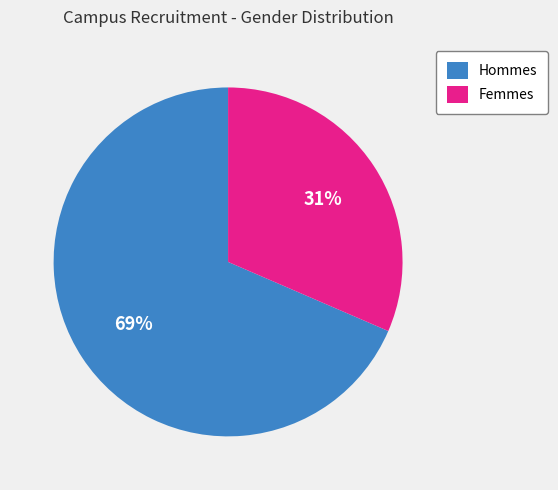

What percentage is the Hommes slice, to the nearest percent?

69%